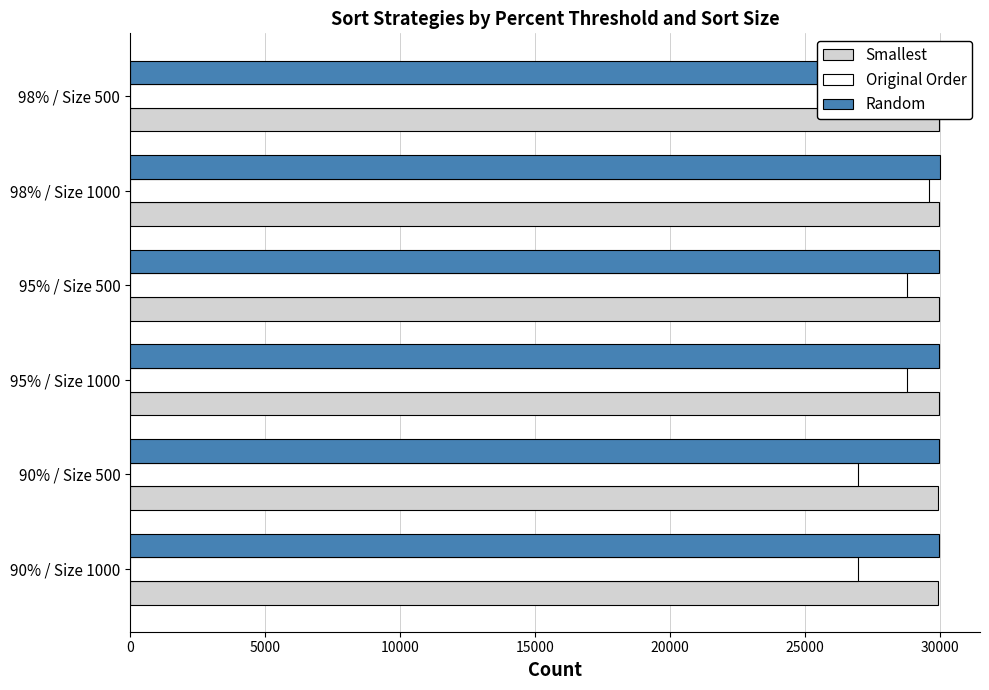

Reading right to left, extract all data points from this chart.

Smallest: 29987	29987	29969	29969	29938	29938
Original Order: 29589	29589	28805	28805	26992	26992
Random: 29995	29995	29987	29987	29968	29968